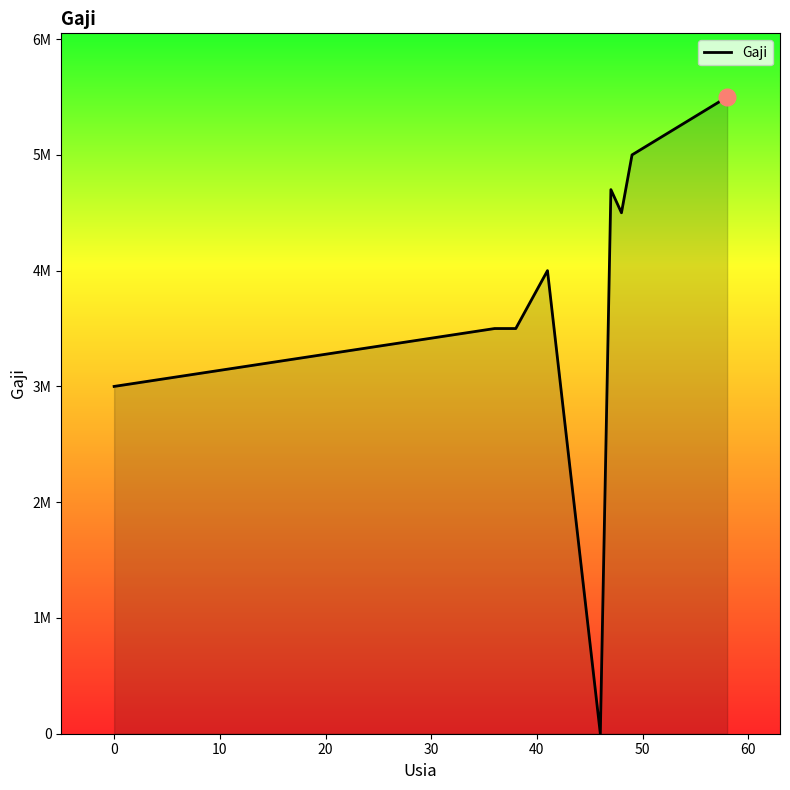

How many points are lower than both their immediate neighbors (excluding endpoints)?

2